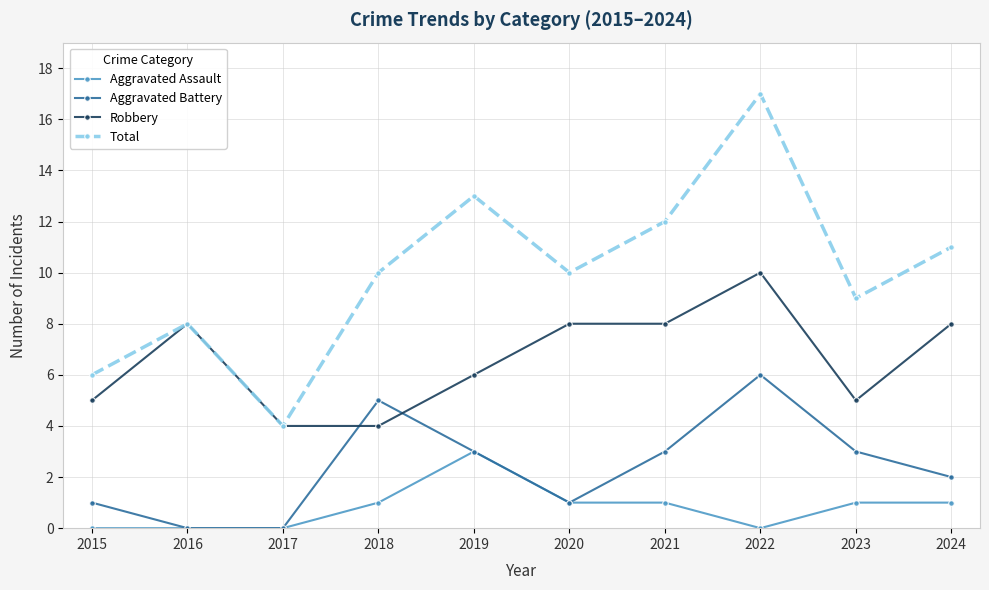

How many interior local valleys does the Total series have?

3